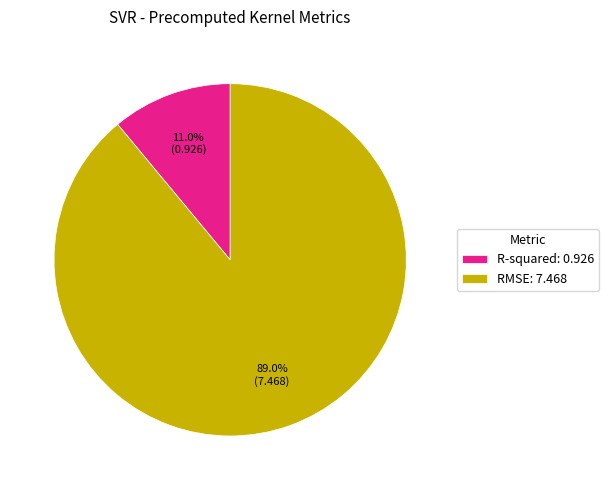

Rank the categories by value from highest to lowest.

RMSE, R-squared